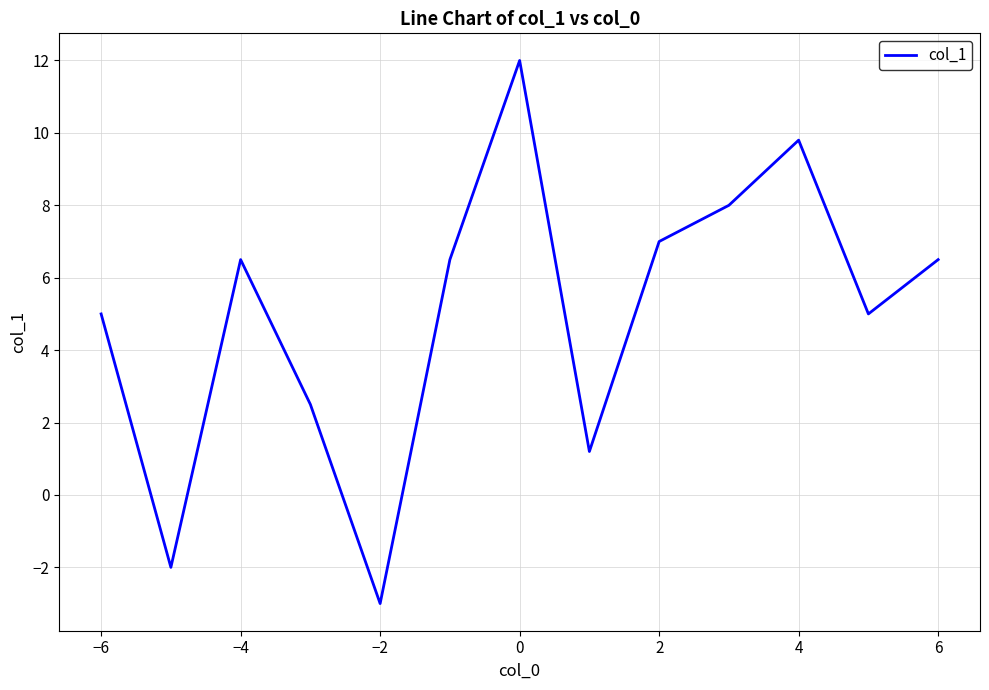

What is the difference between the maximum and minimum values?

15.0